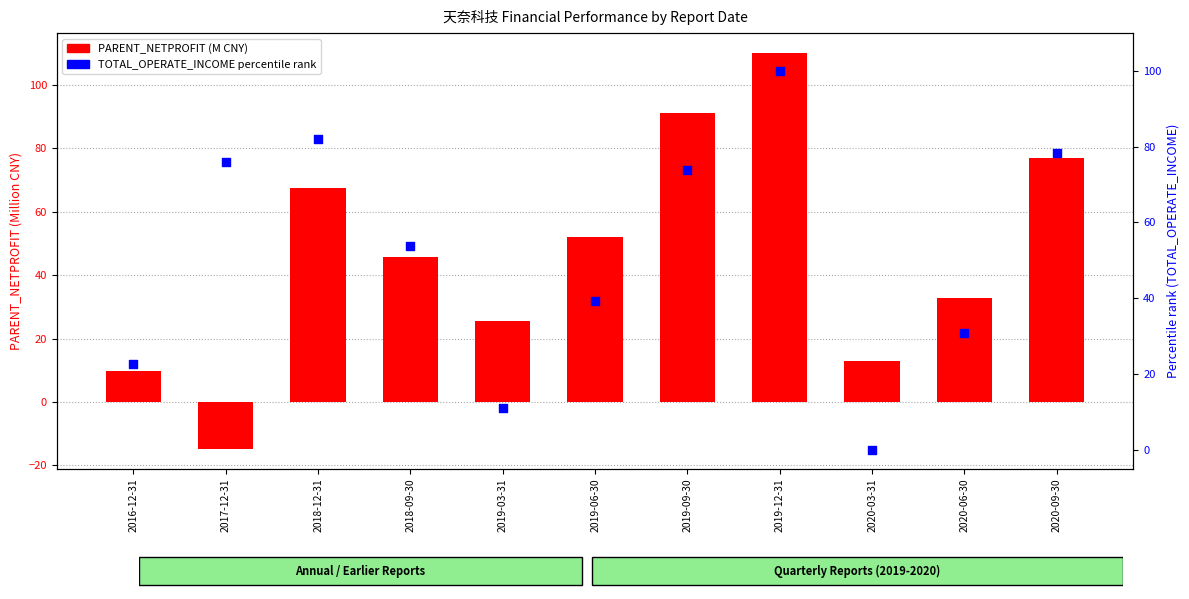

At how many categories does at least one series exceed 15?

10